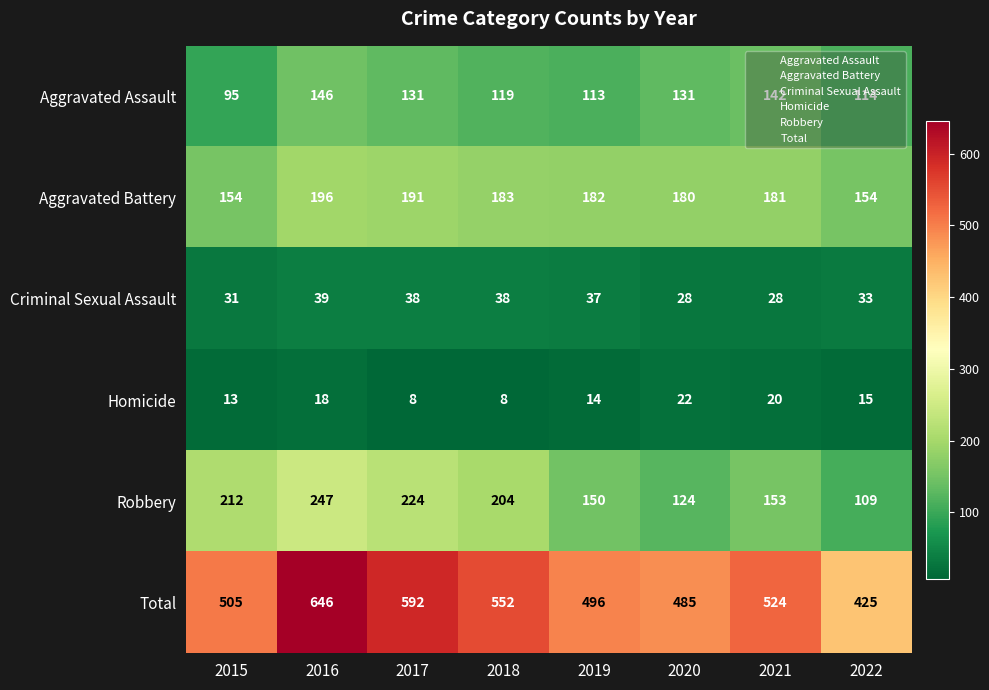

Which series has the largest range (max minus min)?

Total